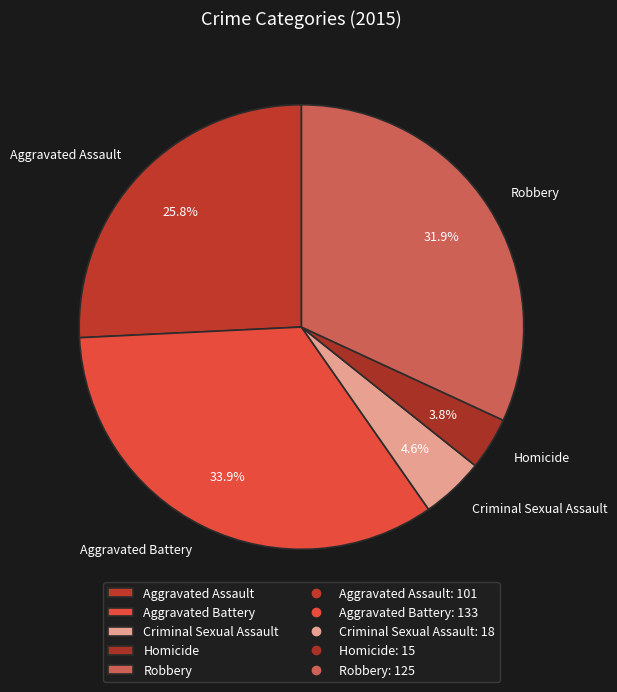

What percentage do Aggravated Battery and Criminal Sexual Assault together represent?

38.5%